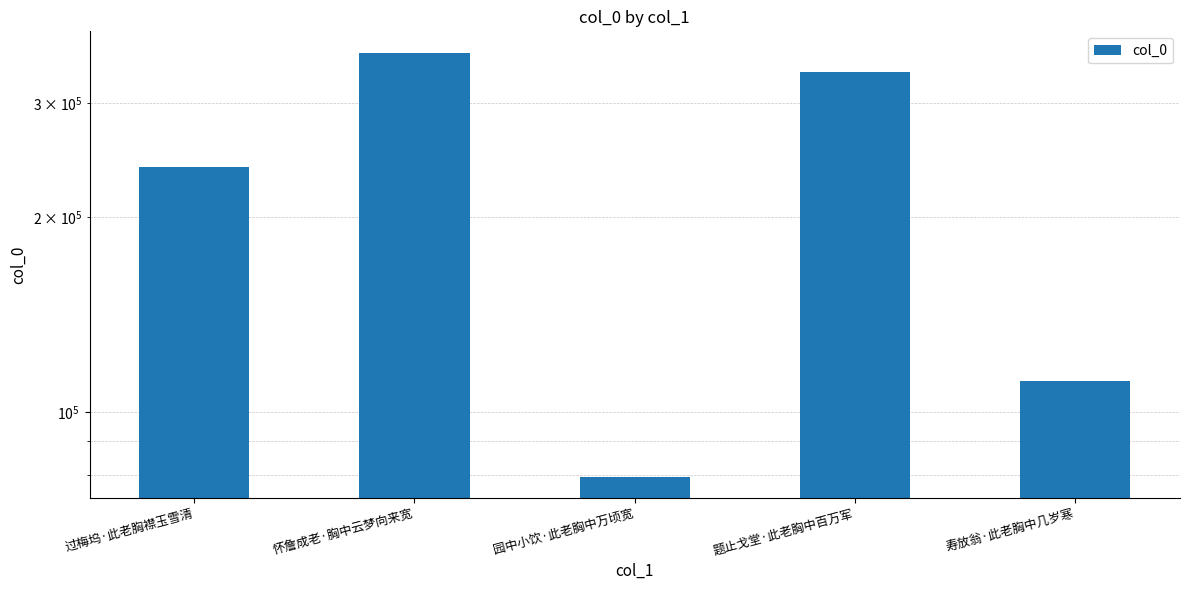

List the labels in order of value, smallest first.

园中小饮·此老胸中万顷宽, 寿放翁·此老胸中几岁寒, 过梅坞·此老胸襟玉雪清, 题止戈堂·此老胸中百万军, 怀詹成老·胸中云梦向来宽